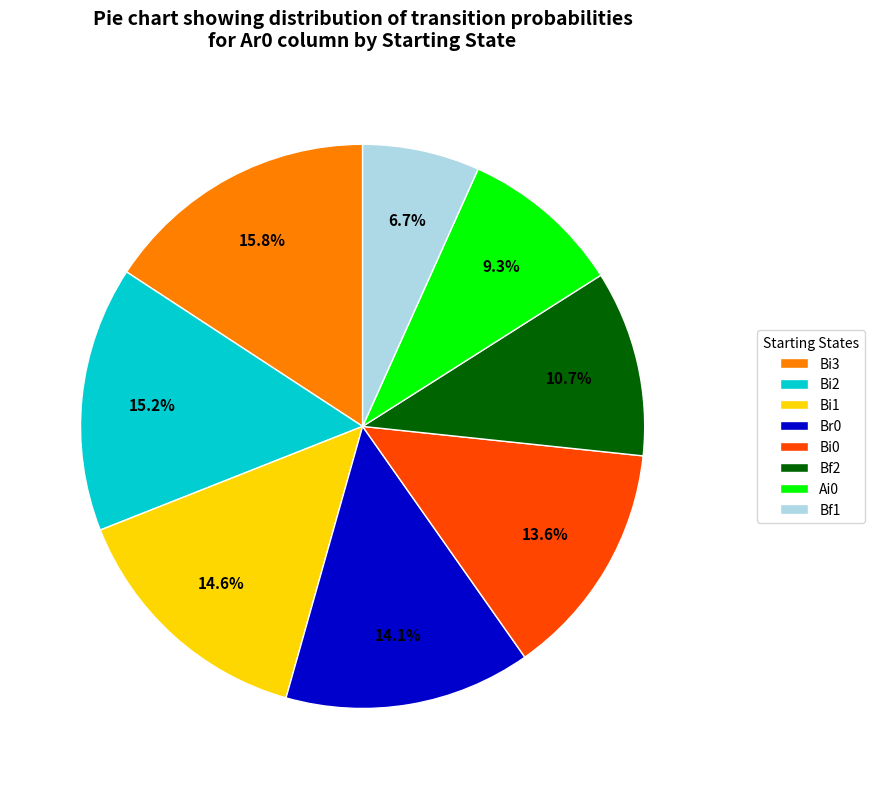

What percentage is NOT represented by Bf1?

93.3%